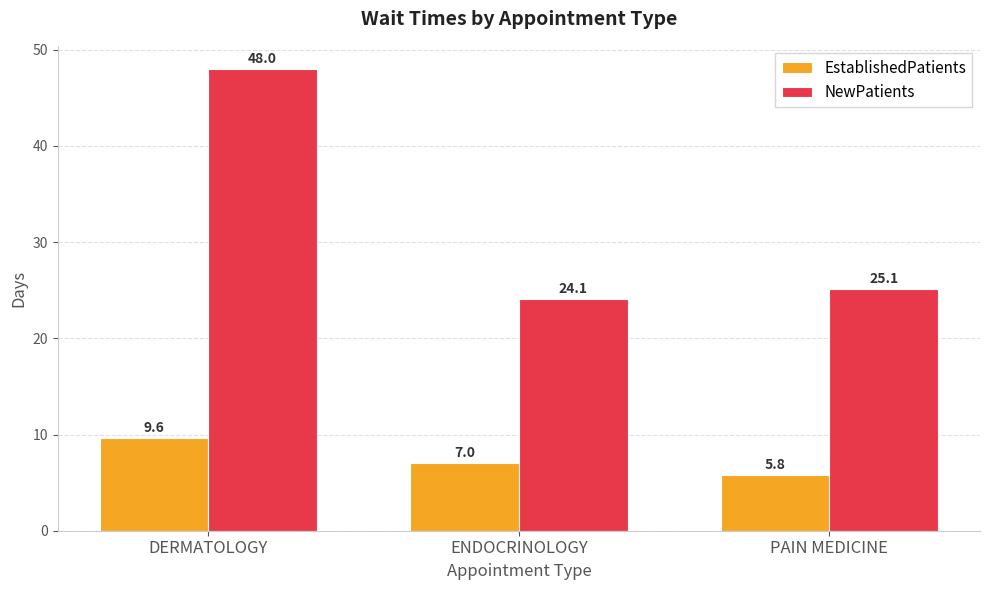

What is the label of the 3rd bar from the left?

PAIN MEDICINE